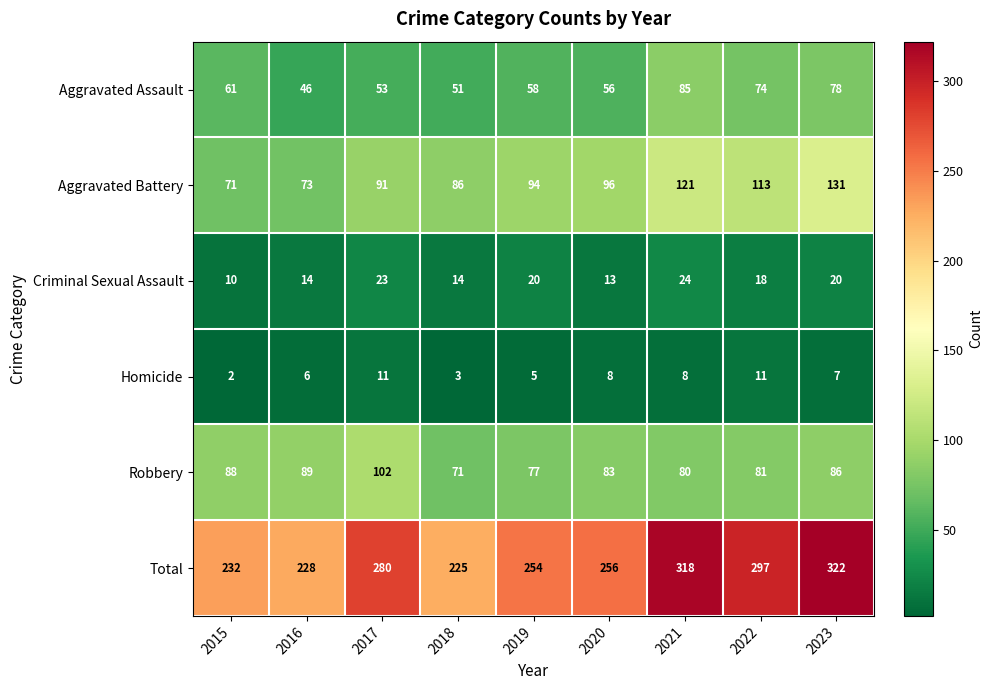

What is the difference between the Aggravated Battery values at 2021 and 2019?

27